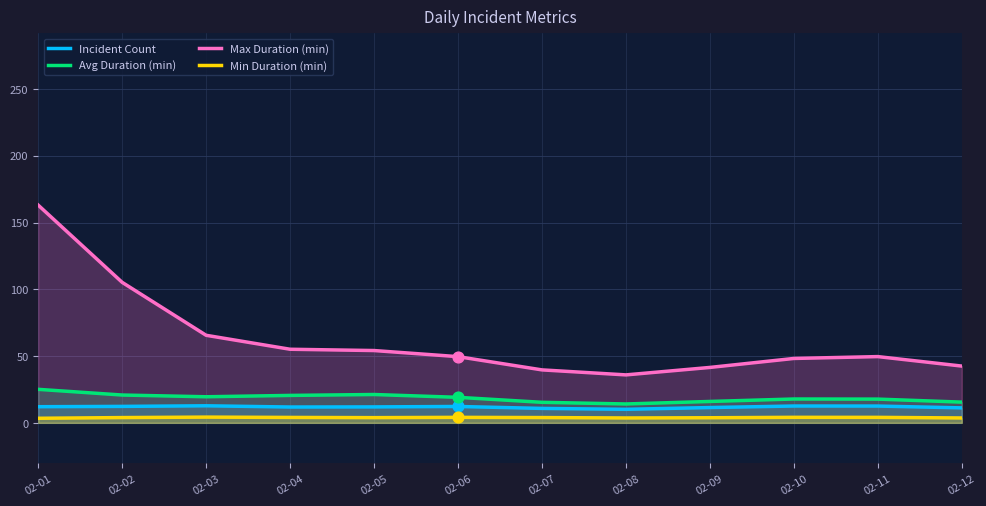

At how many categories does at least one series exceed 87?

2